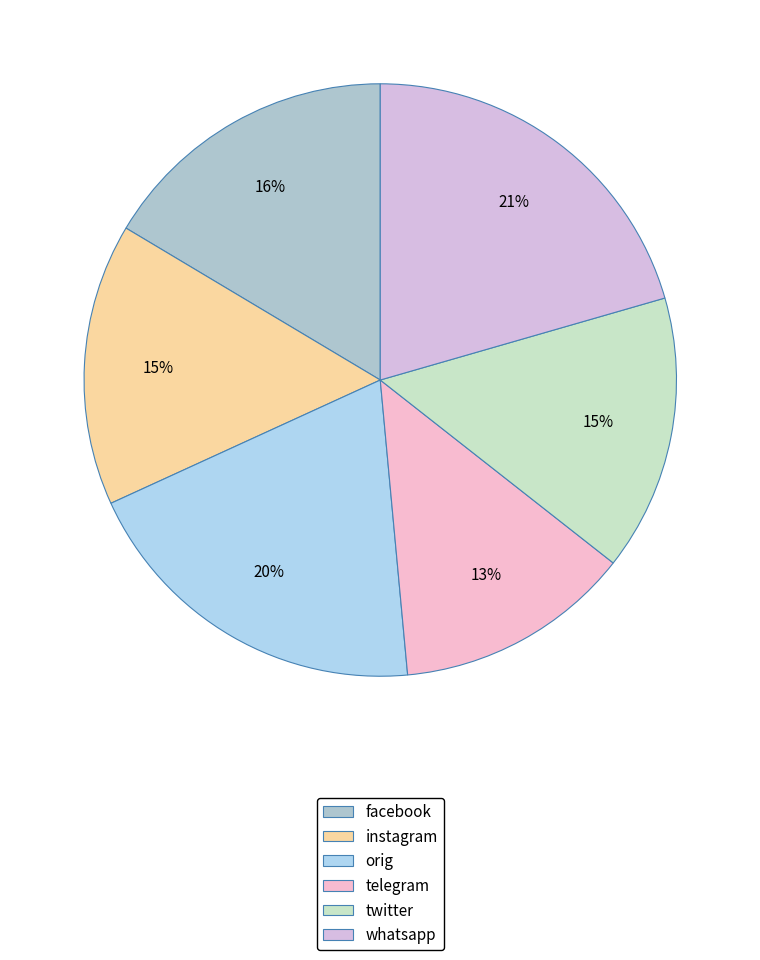

Which category has the smallest portion of the pie?

telegram